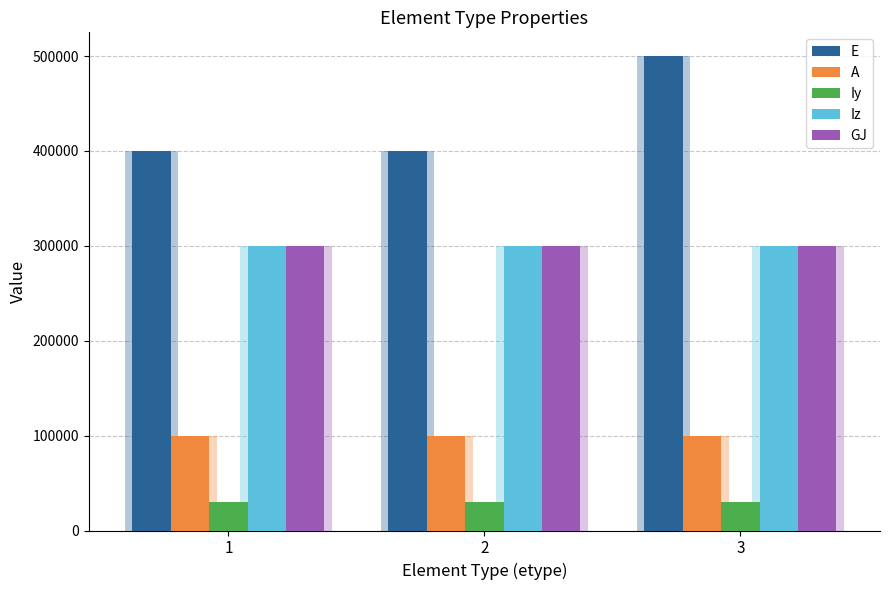

At which category does the chart reach its peak across all series?

3